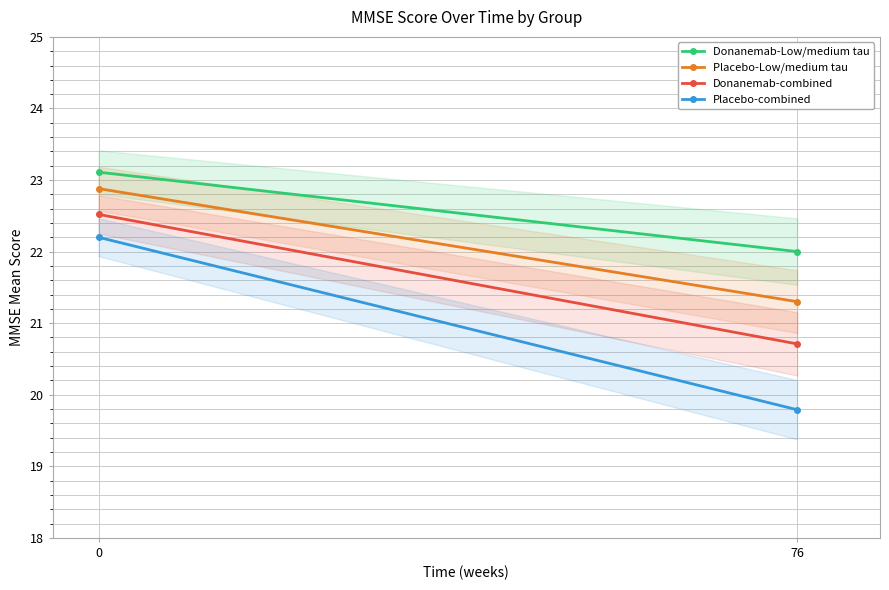

The value of Placebo-combined at 0 is 22.2. True or false?

True